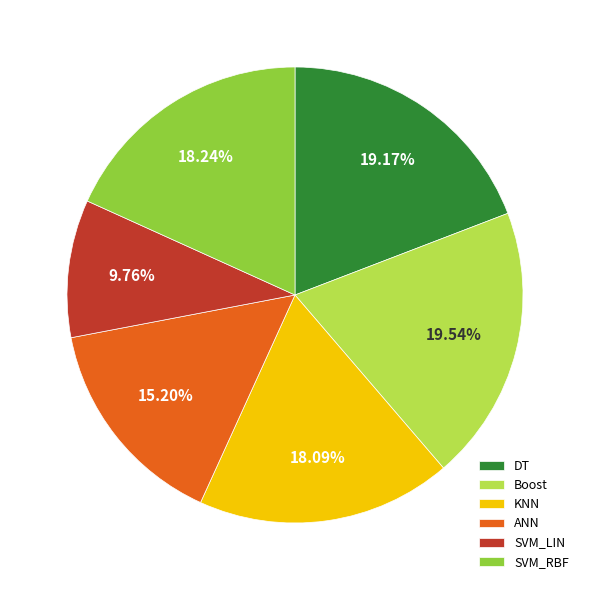

Which category has the smallest portion of the pie?

SVM_LIN